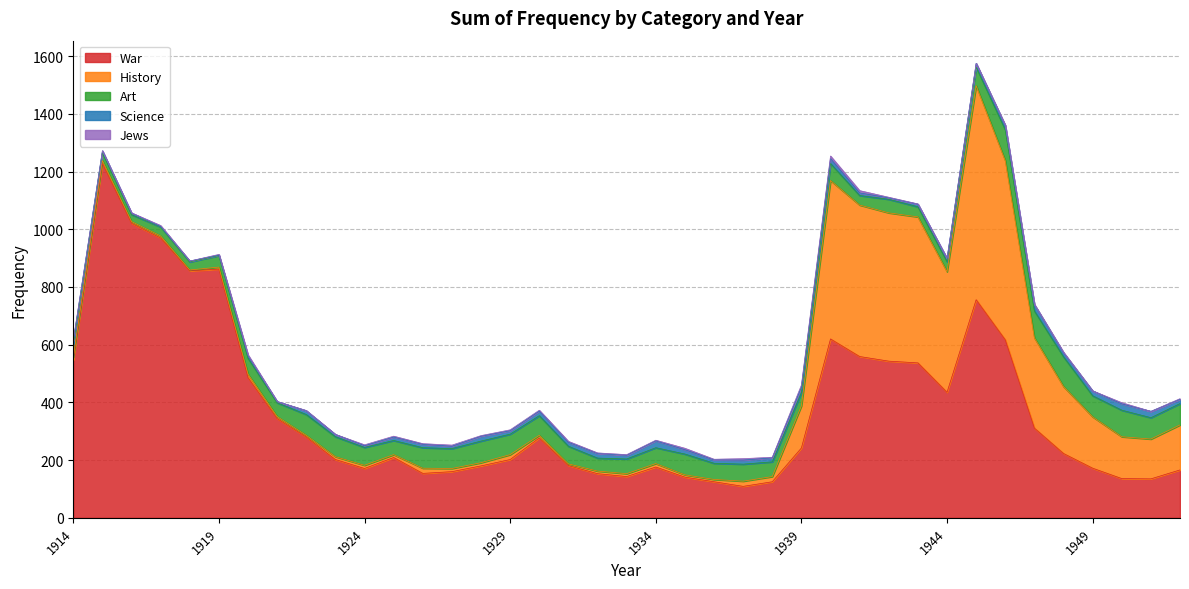

Where is the first local minimum for Science?

1917